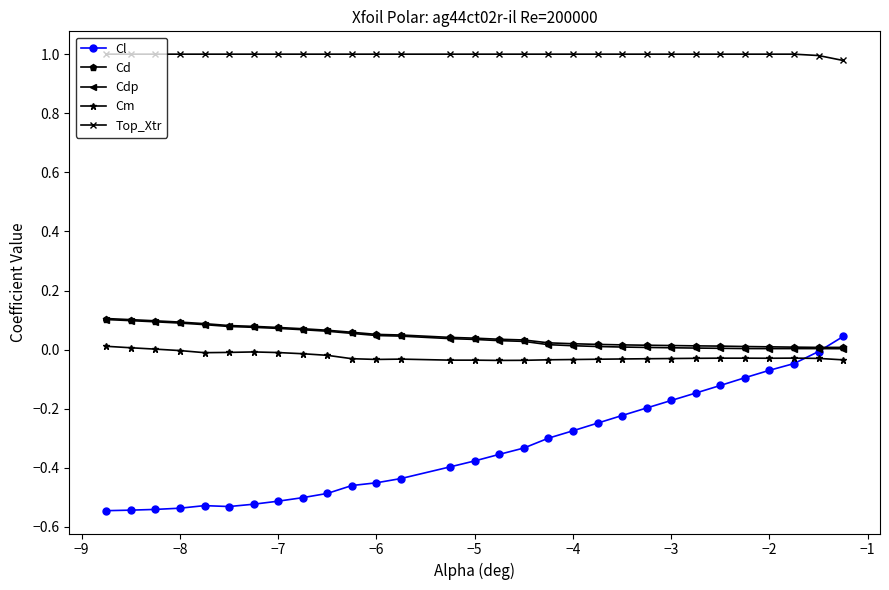

True or false: Cm and Cd cross at least once.

False